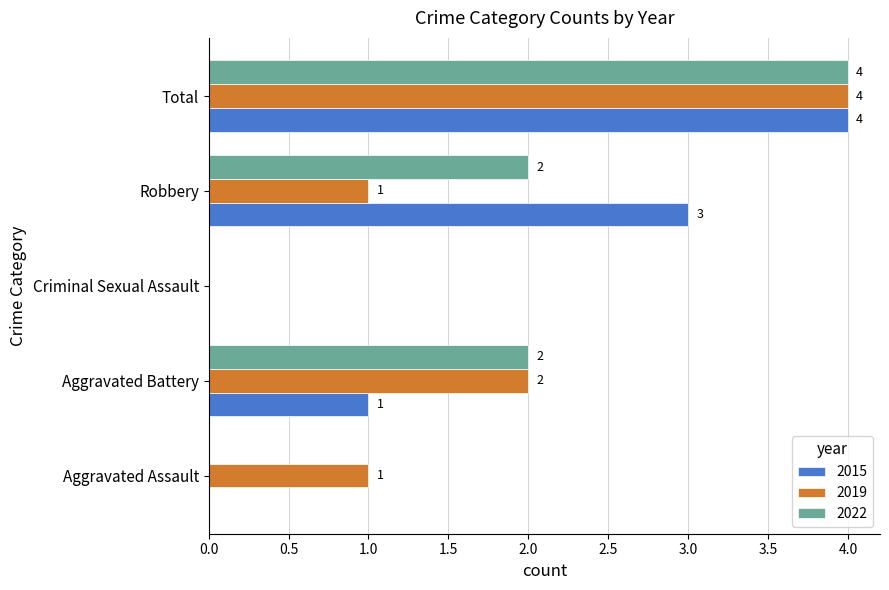

Which category has the highest value across all series?

Total